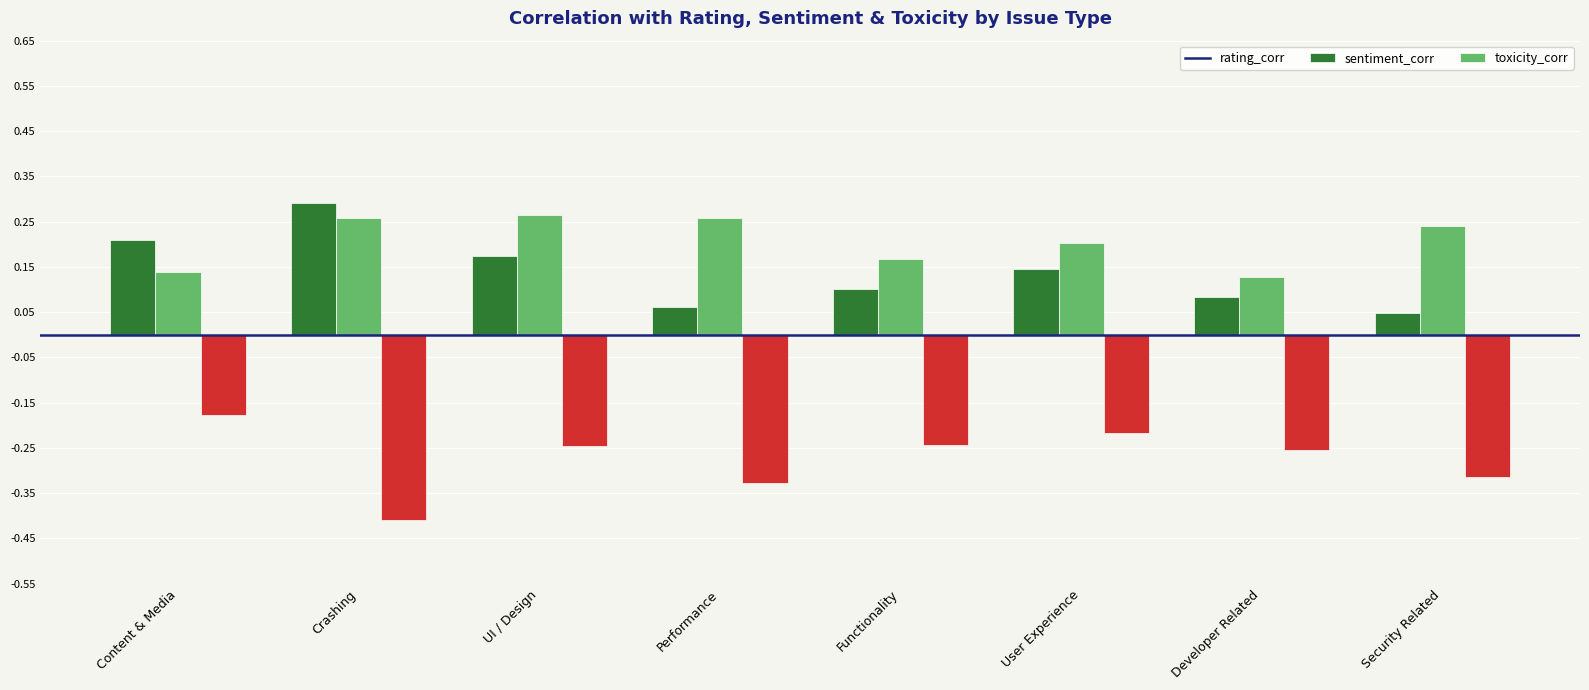

At which label is sentiment_corr closest to 0?

Developer Related